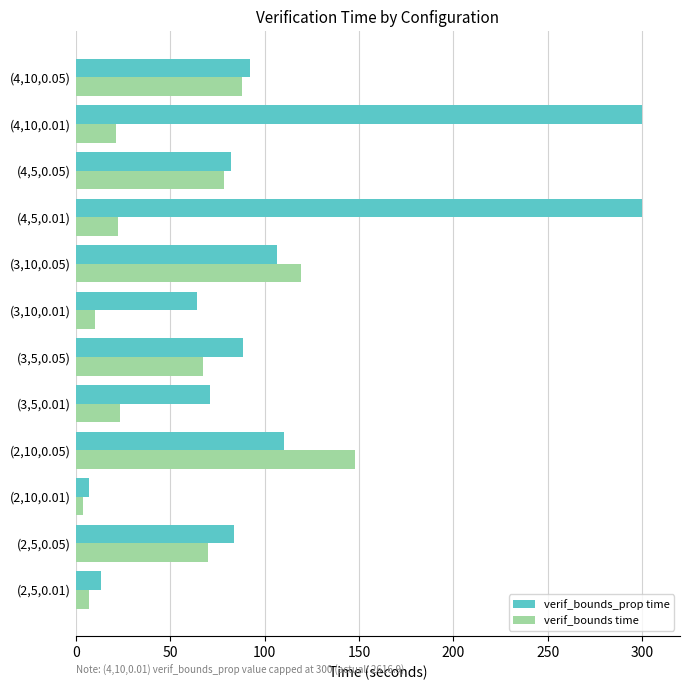

The value of verif_bounds_prop time at (2,5,0.05) is 144.9. True or false?

False